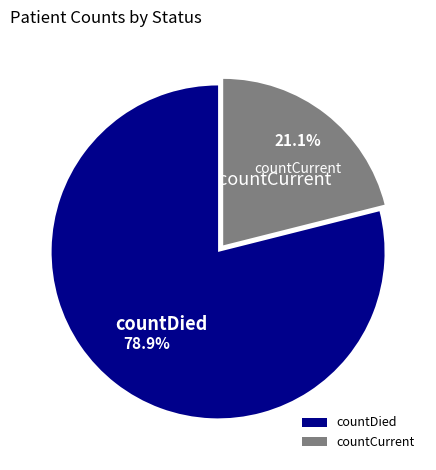

What percentage is the countDied slice, to the nearest percent?

79%